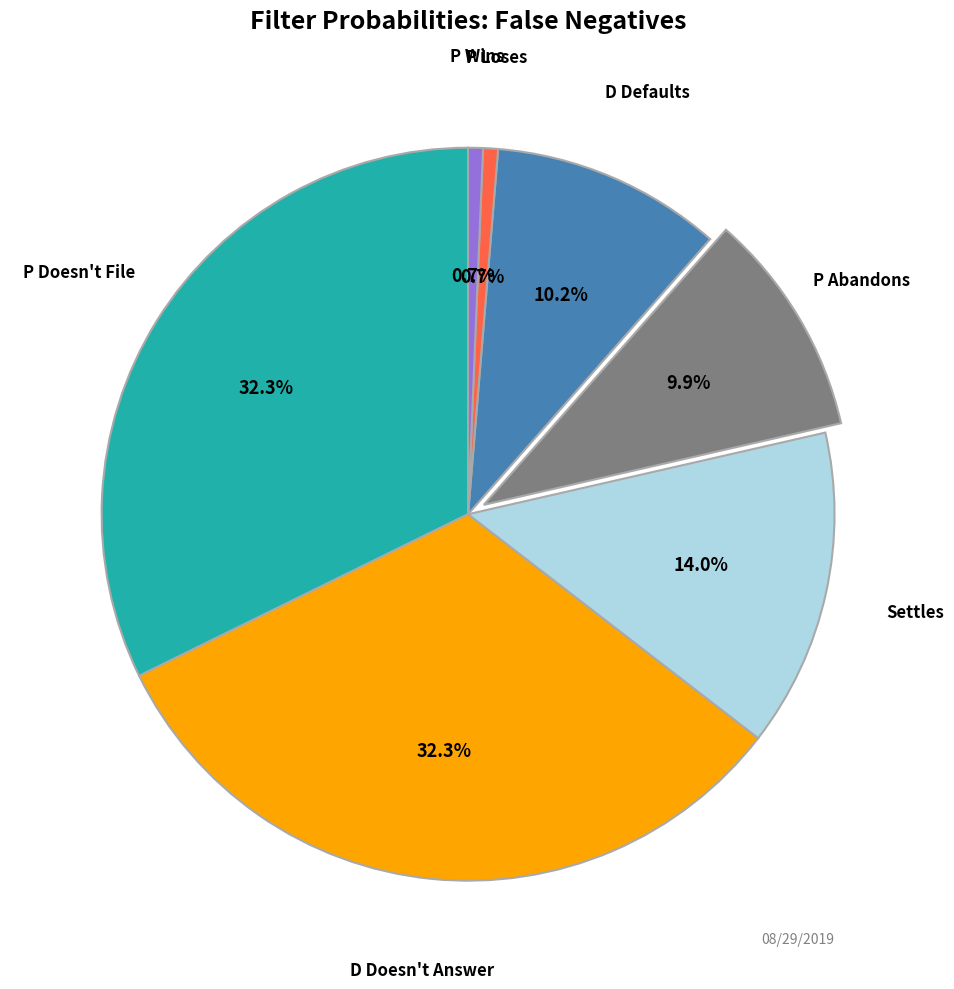

Is there any slice that represents more than half of the pie?

No